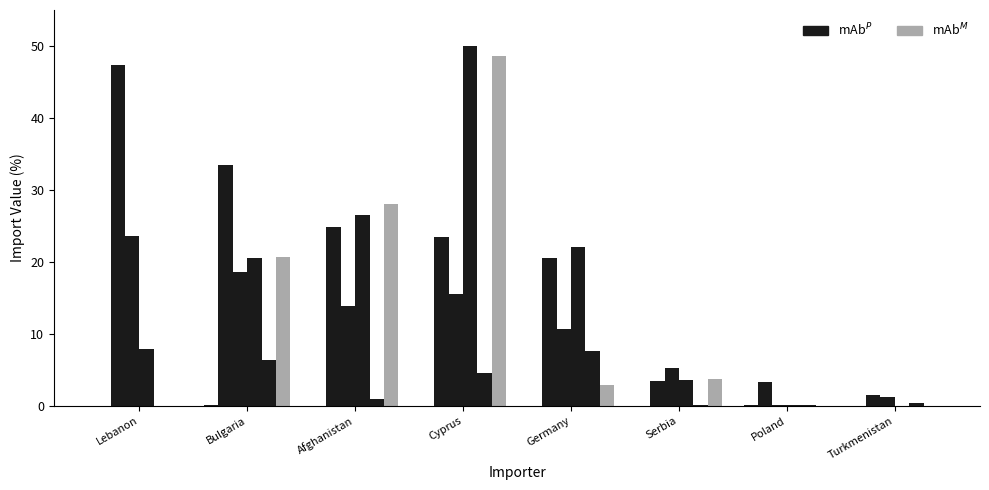

What is the total value across all series at Afghanistan?

94.1